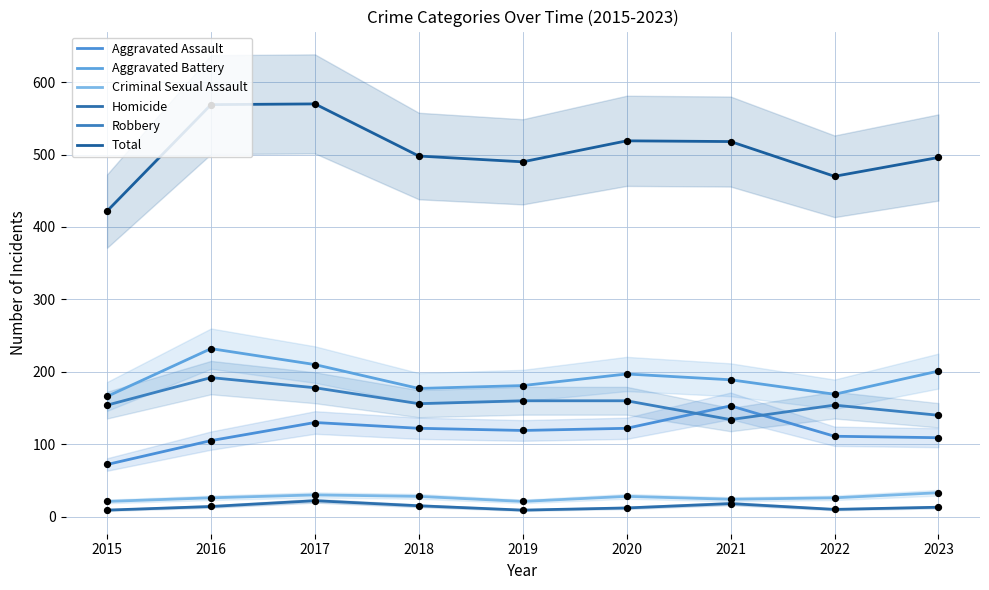

What are all the series names shown in the legend?

Aggravated Assault, Aggravated Battery, Criminal Sexual Assault, Homicide, Robbery, Total